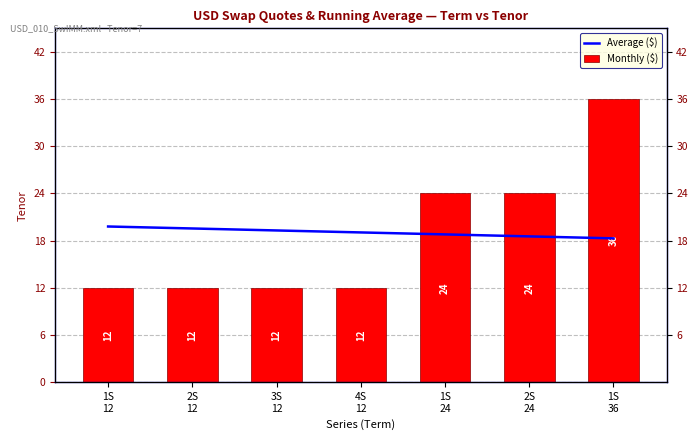

Reading right to left, list all the values displayed in this chart.

Average ($): 18.3	18.5	18.8	19.0	19.3	19.5	19.8
Monthly ($): 36.0	24.0	24.0	12.0	12.0	12.0	12.0